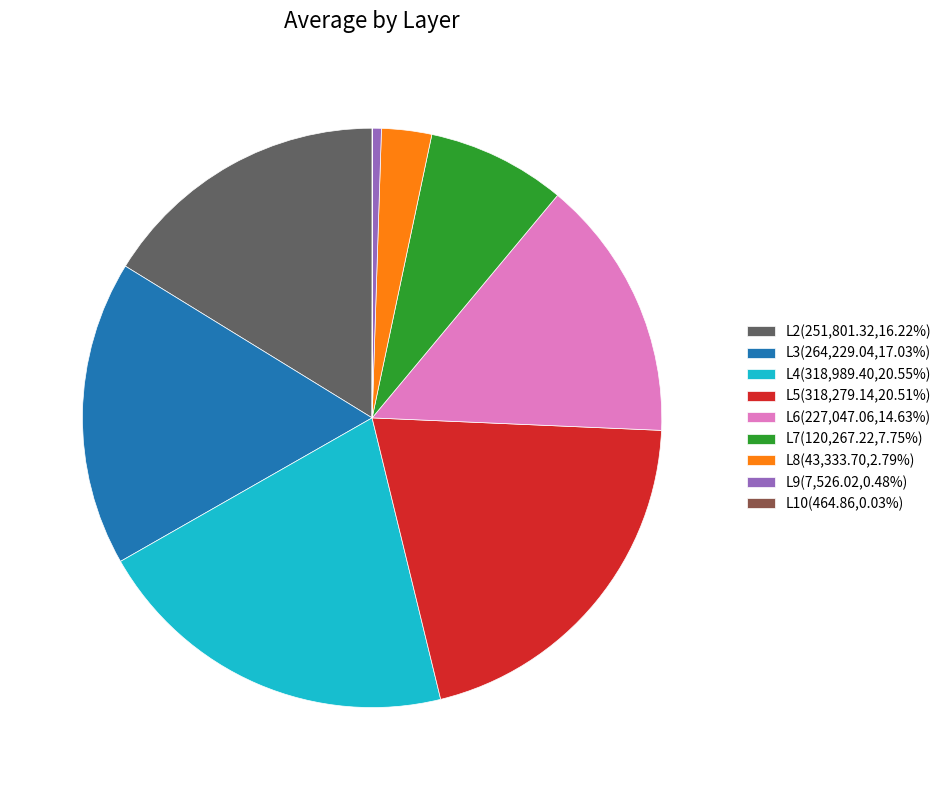

Do L9(7,526.02,0.48%) and L2(251,801.32,16.22%) together represent more than half of the pie?

No